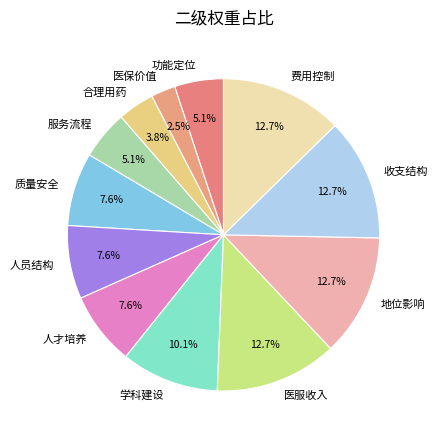

Which slice is the smallest?

医保价值